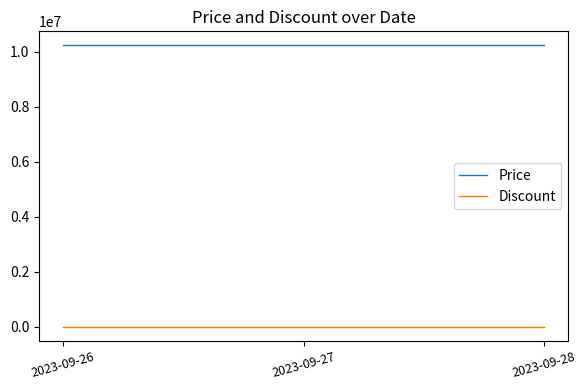

Rank the series at 2023-09-26 from highest to lowest value.

Price, Discount